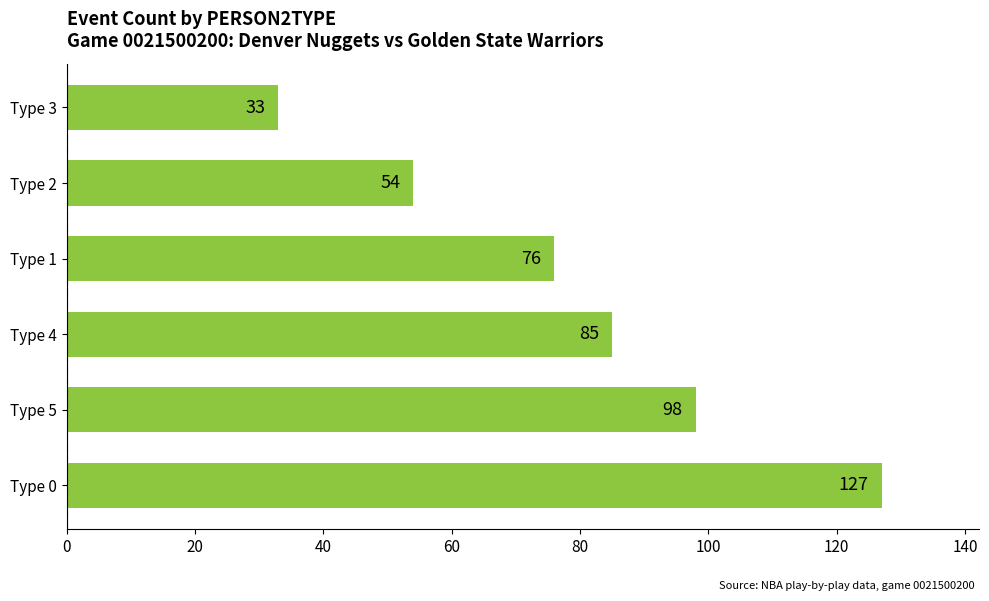

Where is the data nearest to the value 80?

Type 1